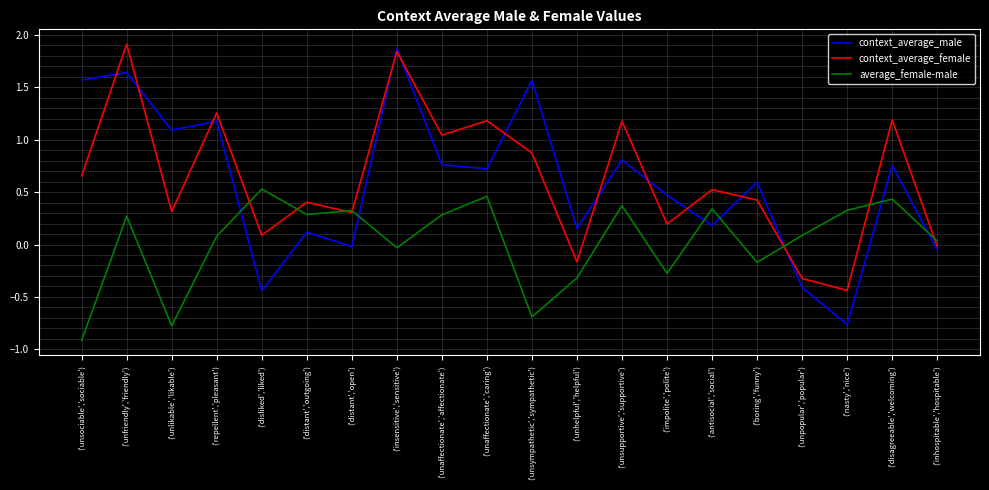

What are all the series names shown in the legend?

context_average_male, context_average_female, average_female-male